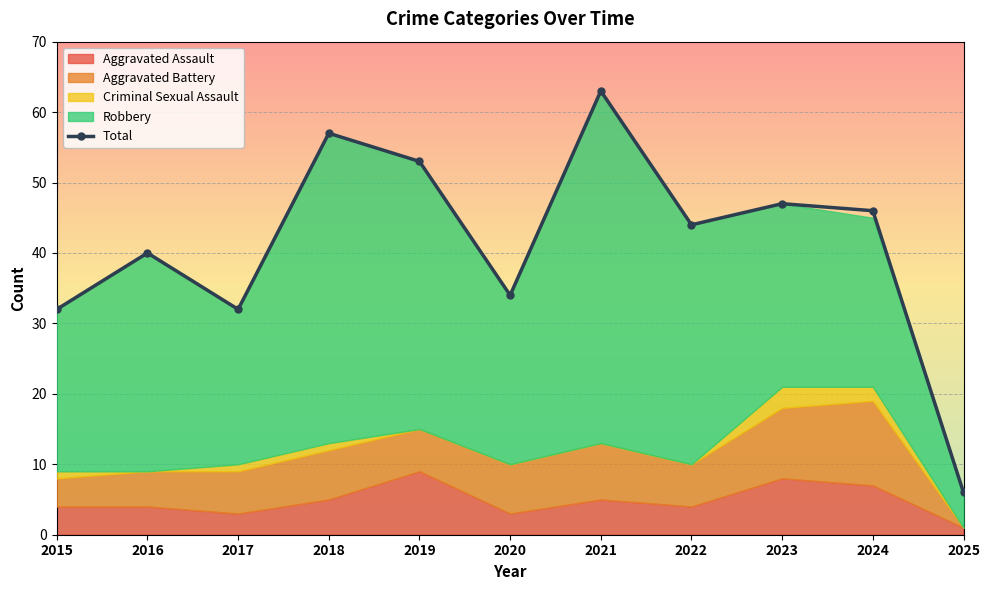

What is the minimum value for Total?

6